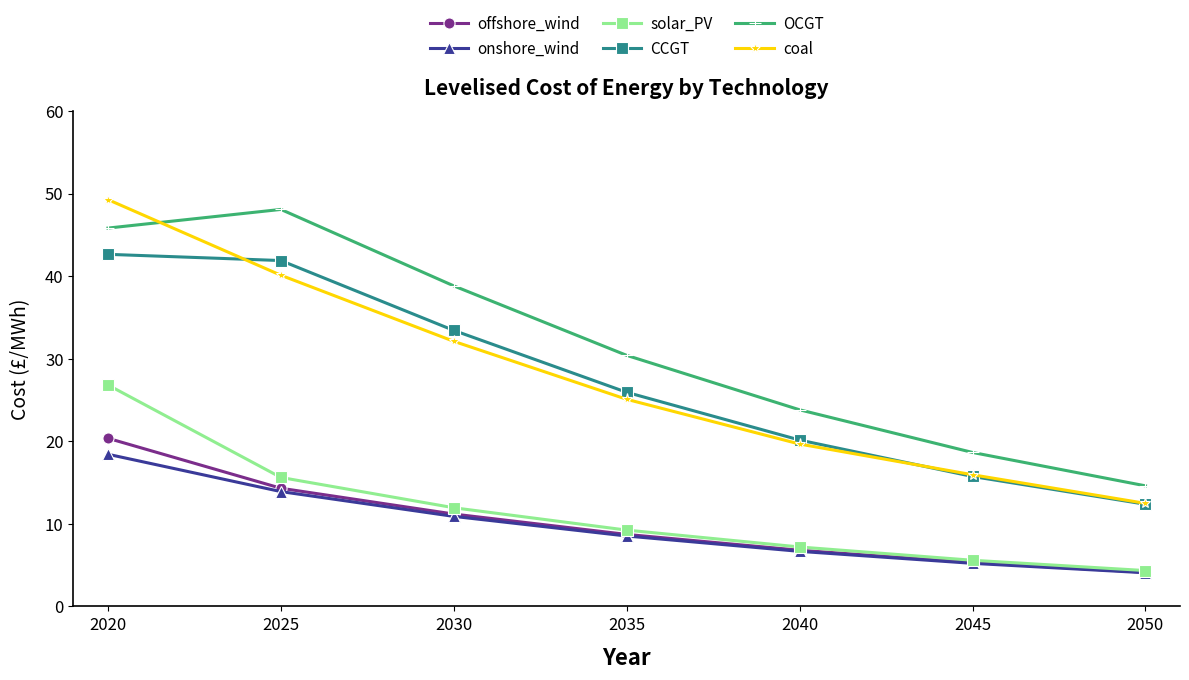

Reading right to left, what are all the values shown in this chart?

offshore_wind: 2050=4.1	2045=5.3	2040=6.8	2035=8.7	2030=11.2	2025=14.3	2020=20.4
onshore_wind: 2050=4.1	2045=5.2	2040=6.7	2035=8.5	2030=10.9	2025=13.9	2020=18.4
solar_PV: 2050=4.3	2045=5.6	2040=7.2	2035=9.2	2030=11.9	2025=15.6	2020=26.8
CCGT: 2050=12.4	2045=15.7	2040=20.1	2035=25.9	2030=33.4	2025=41.9	2020=42.6
OCGT: 2050=14.6	2045=18.6	2040=23.8	2035=30.4	2030=38.8	2025=48.1	2020=45.8
coal: 2050=12.5	2045=15.9	2040=19.7	2035=25.1	2030=32.1	2025=40.1	2020=49.3